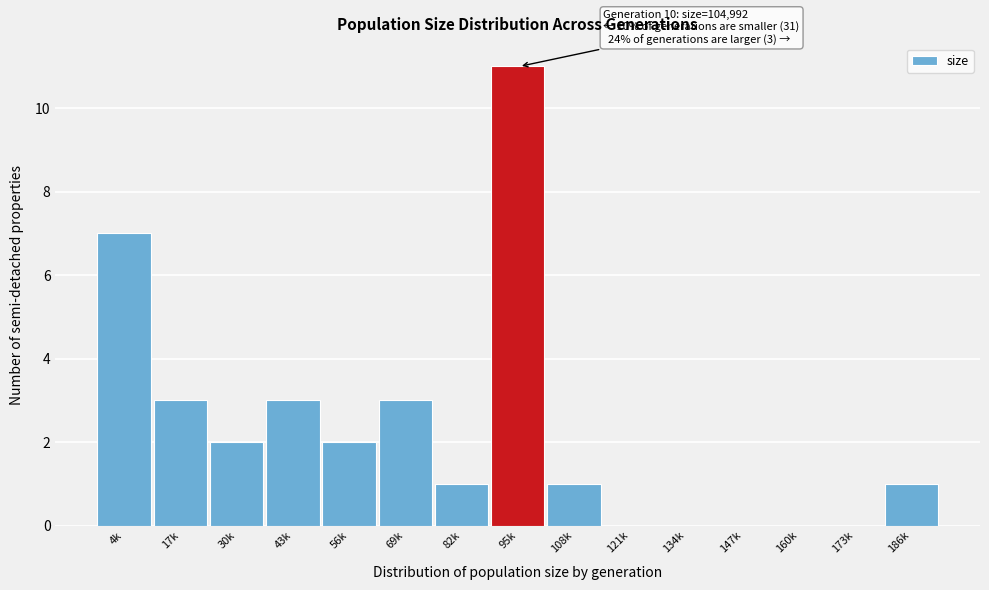

Reading left to right, transcribe all the data shown in this chart.

4k=7	17k=3	30k=2	43k=3	56k=2	69k=3	82k=1	95k=11	108k=1	121k=0	134k=0	147k=0	160k=0	173k=0	186k=1